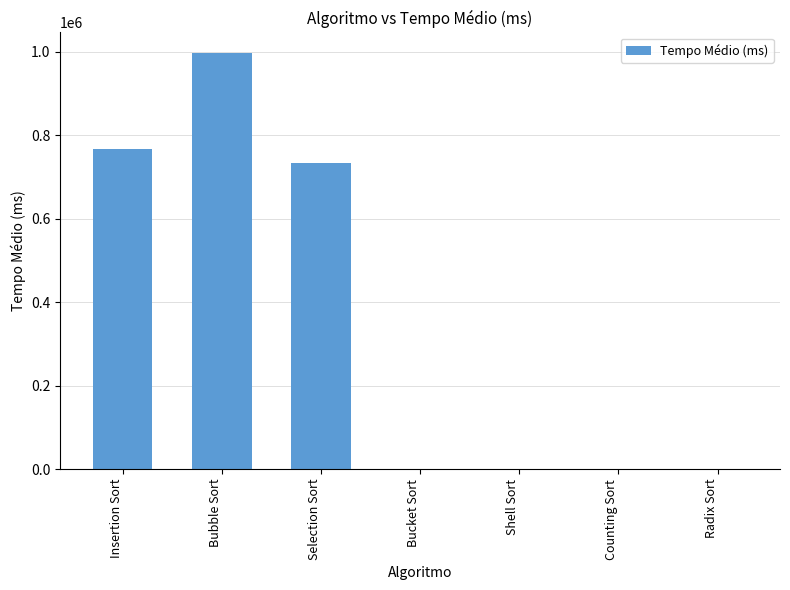

Between Selection Sort and Bubble Sort, which is larger?

Bubble Sort